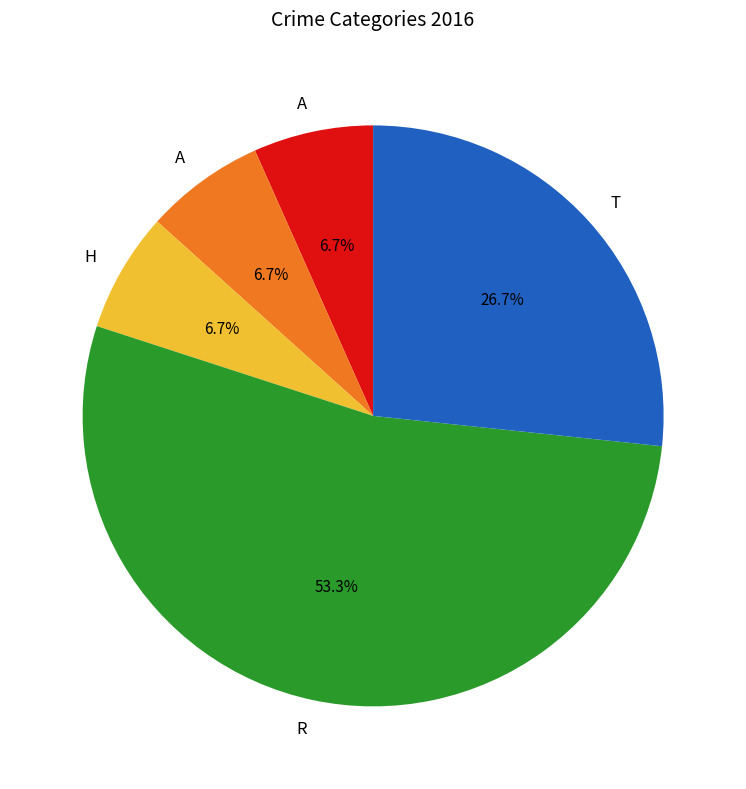

Is there a majority slice in this chart?

Yes